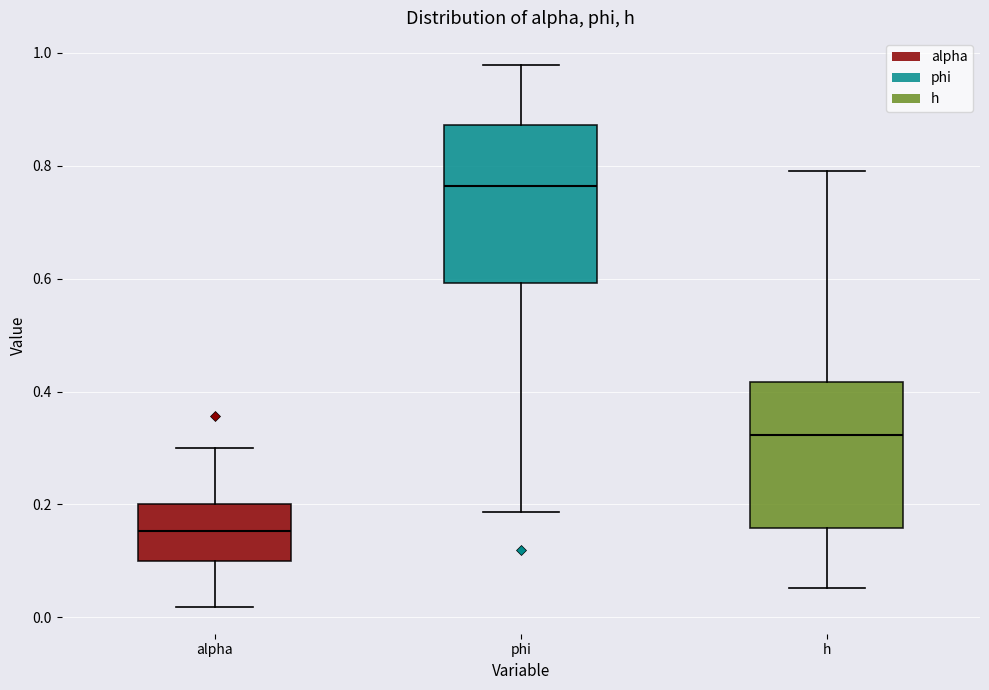

Where does the upper whisker of the box for h end on the y-axis? The values are not printed on the chart, so give them approximately, as read against the axis.

0.80